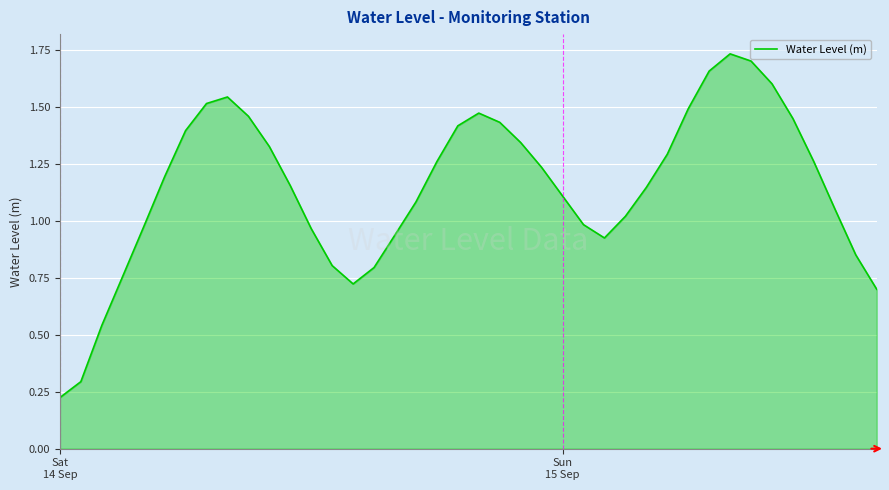

Does the chart display data point markers on the line(s)?

No